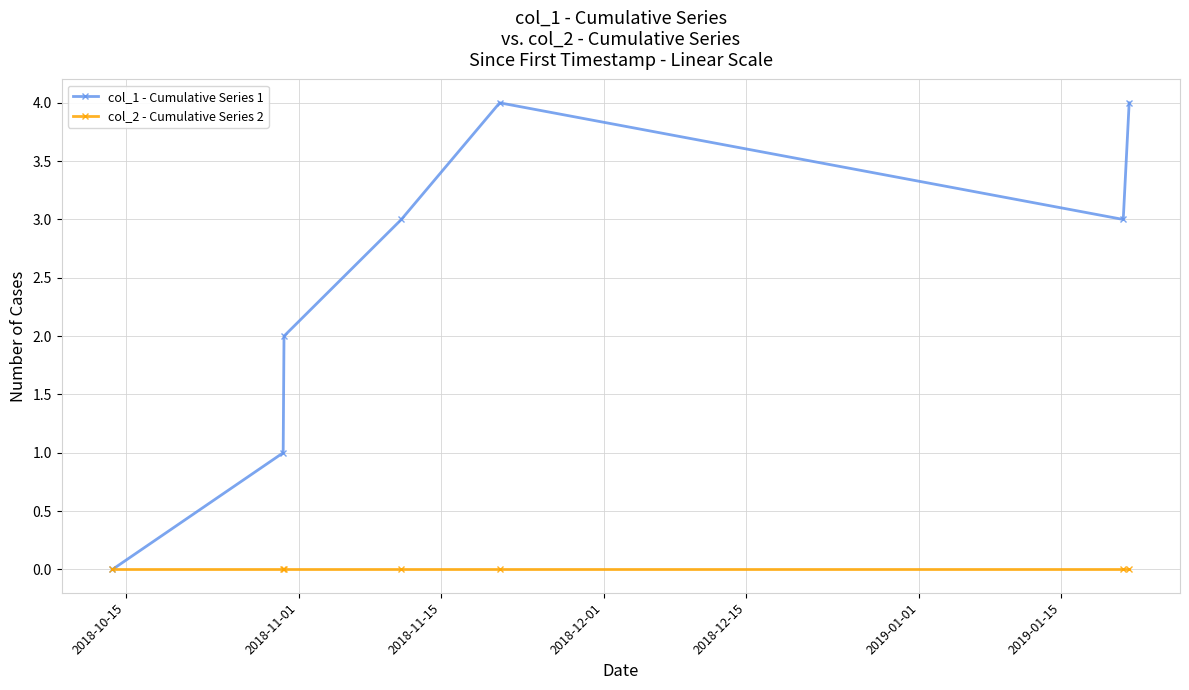

Which series has the largest range (max minus min)?

col_1 - Cumulative Series 1